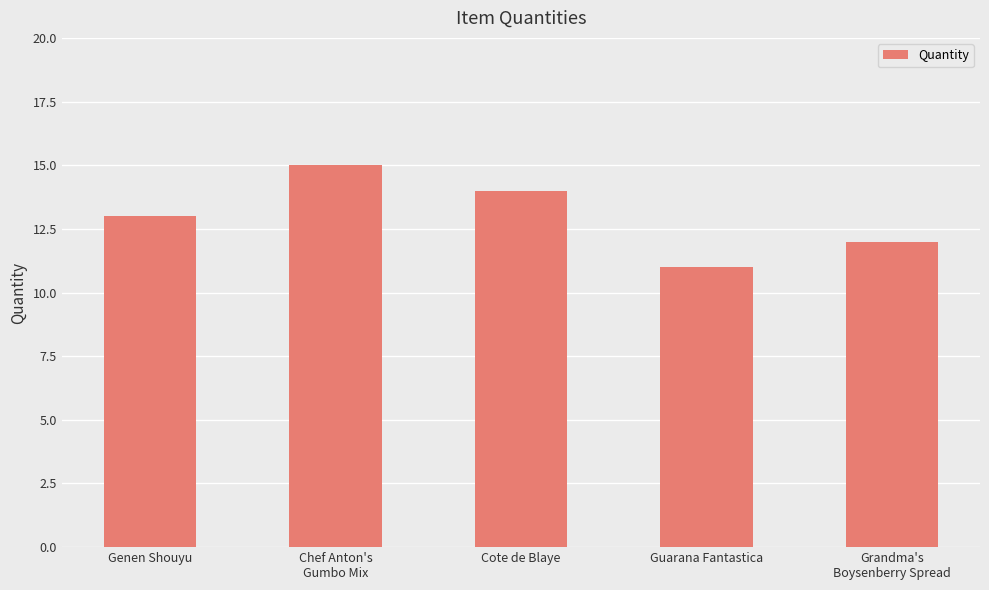

What is the change in value from Chef Anton's
Gumbo Mix to Guarana Fantastica?

-4